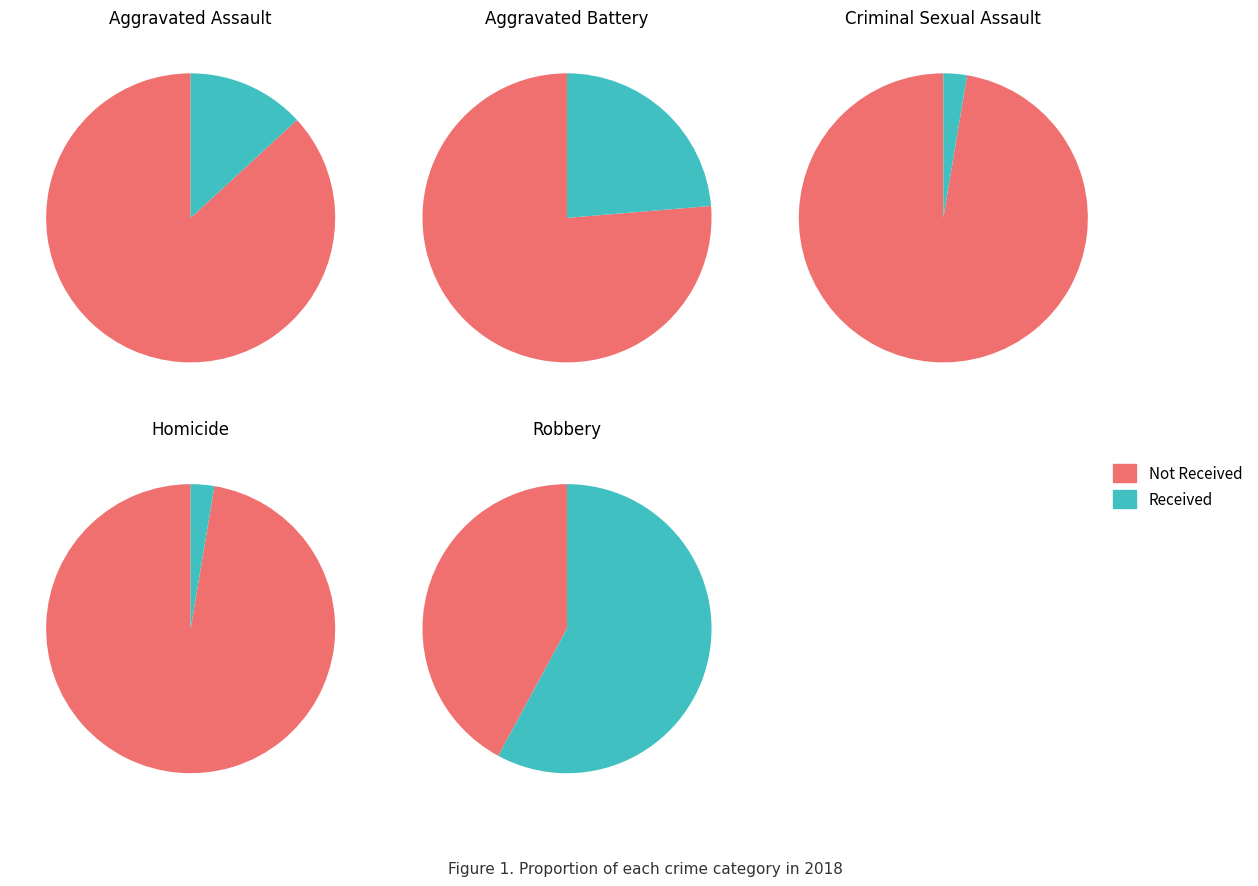

Is it true that 4 is 69% of the pie?

False